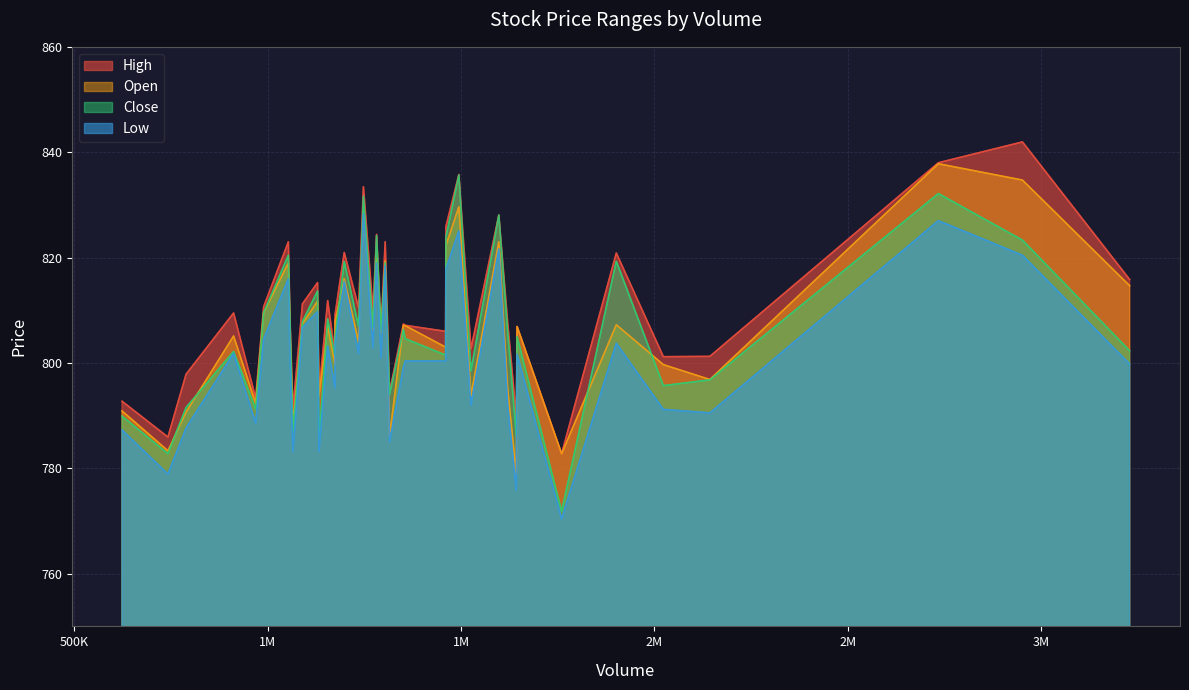

What is the minimum value shown in the chart?

770.4